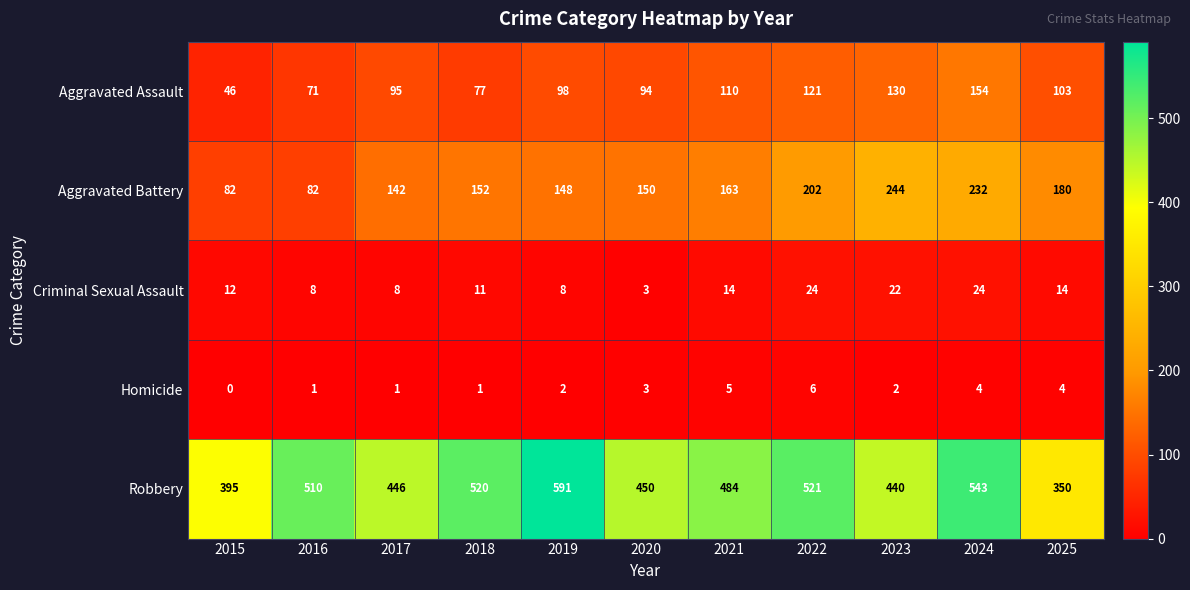

Which series has the largest range (max minus min)?

Robbery